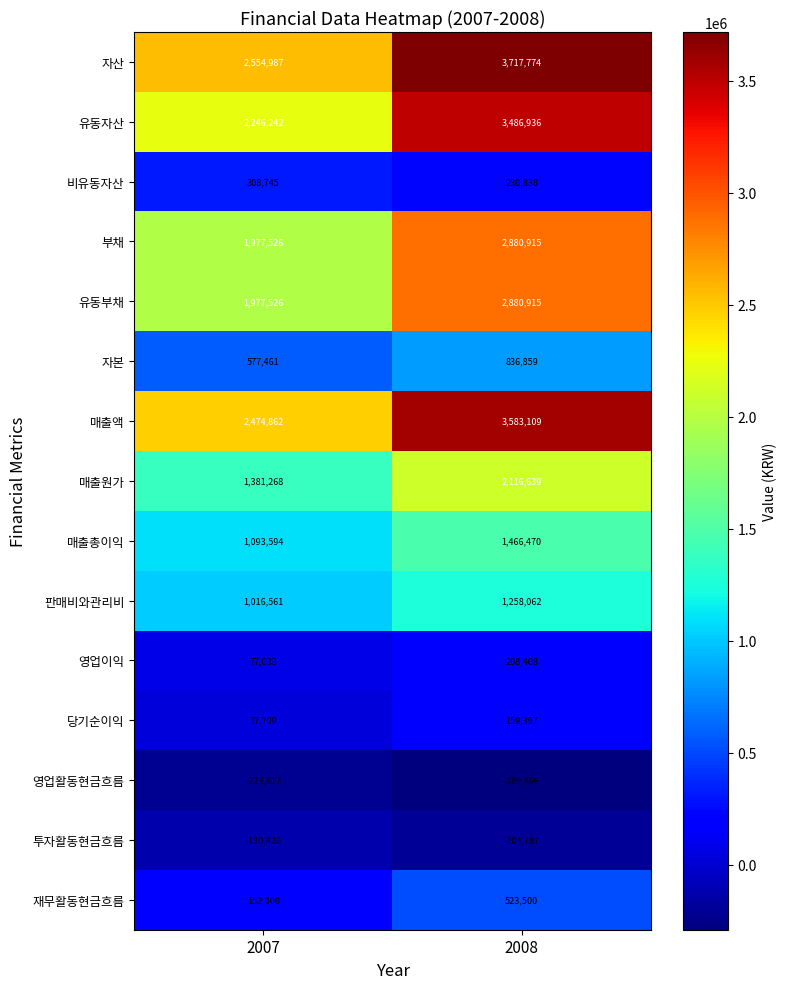

Reading left to right, list all the values displayed in this chart.

자산: 2007=2554987	2008=3717774
유동자산: 2007=2246242	2008=3486936
비유동자산: 2007=308745	2008=230838
부채: 2007=1977526	2008=2880915
유동부채: 2007=1977526	2008=2880915
자본: 2007=577461	2008=836859
매출액: 2007=2474862	2008=3583109
매출원가: 2007=1381268	2008=2116639
매출총이익: 2007=1093594	2008=1466470
판매비와관리비: 2007=1016561	2008=1258062
영업이익: 2007=77033	2008=208408
당기순이익: 2007=27709	2008=159397
영업활동현금흐름: 2007=-223817	2008=-289466
투자활동현금흐름: 2007=-130428	2008=-204787
재무활동현금흐름: 2007=152000	2008=523500